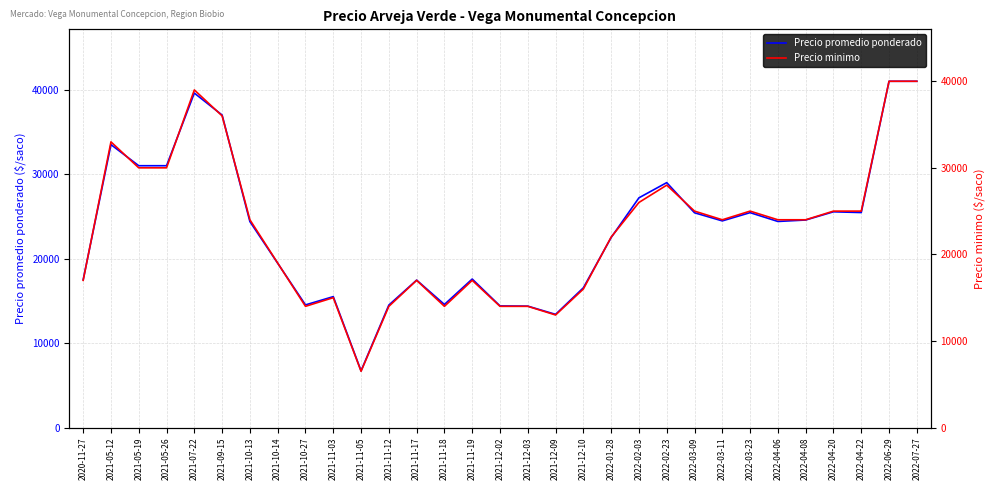

Rank the series at 2022-03-11 from lowest to highest value.

Precio minimo, Precio promedio ponderado